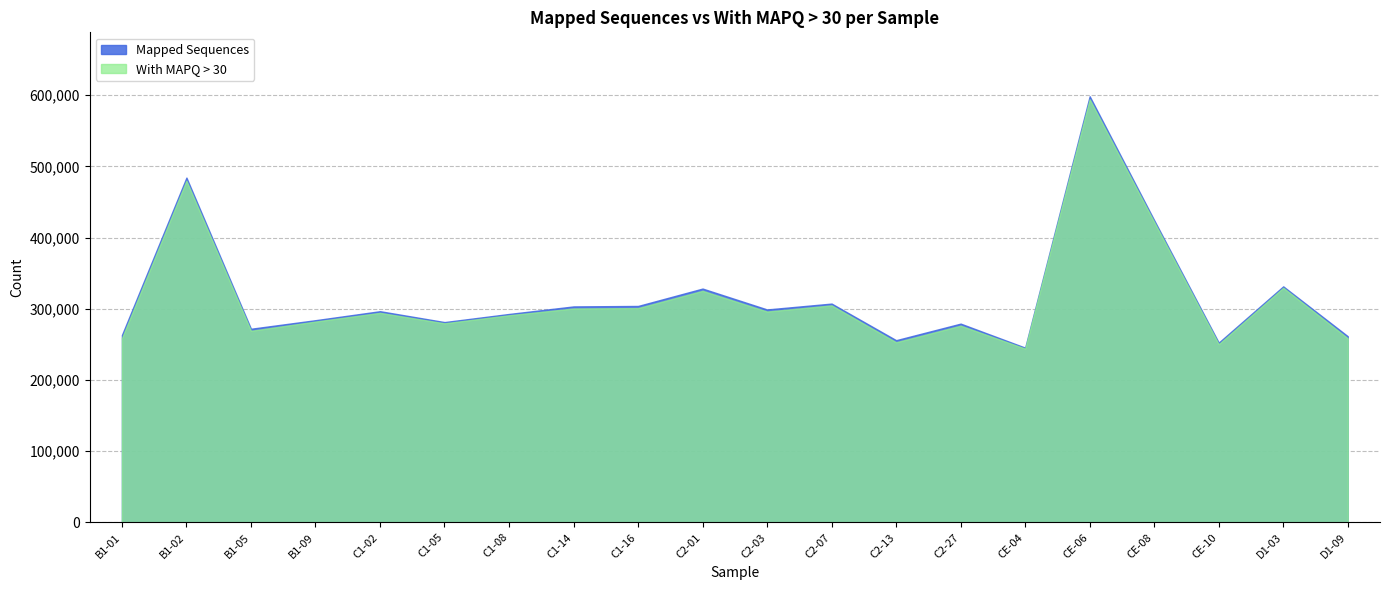

Which series has the widest spread of values?

Mapped Sequences